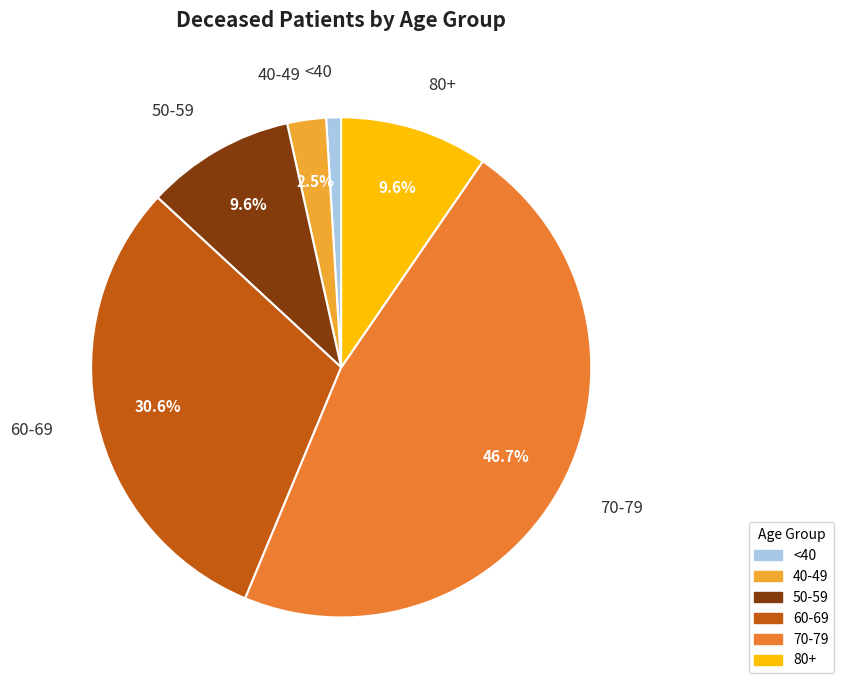

Is there any slice that represents more than half of the pie?

No